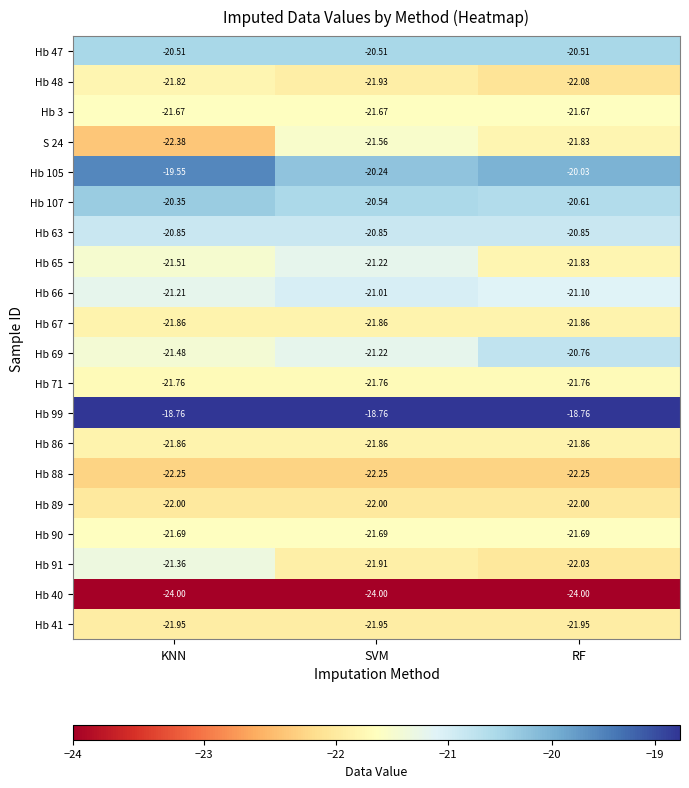

Is the value of Hb 67 at RF greater than the value of Hb 48 at KNN?

No